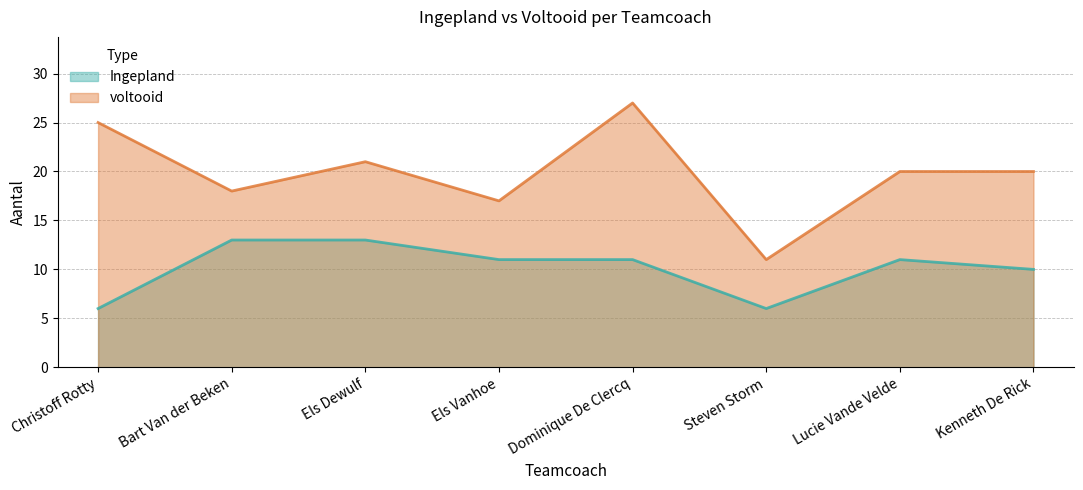

At which category does the chart reach its peak across all series?

Dominique De Clercq